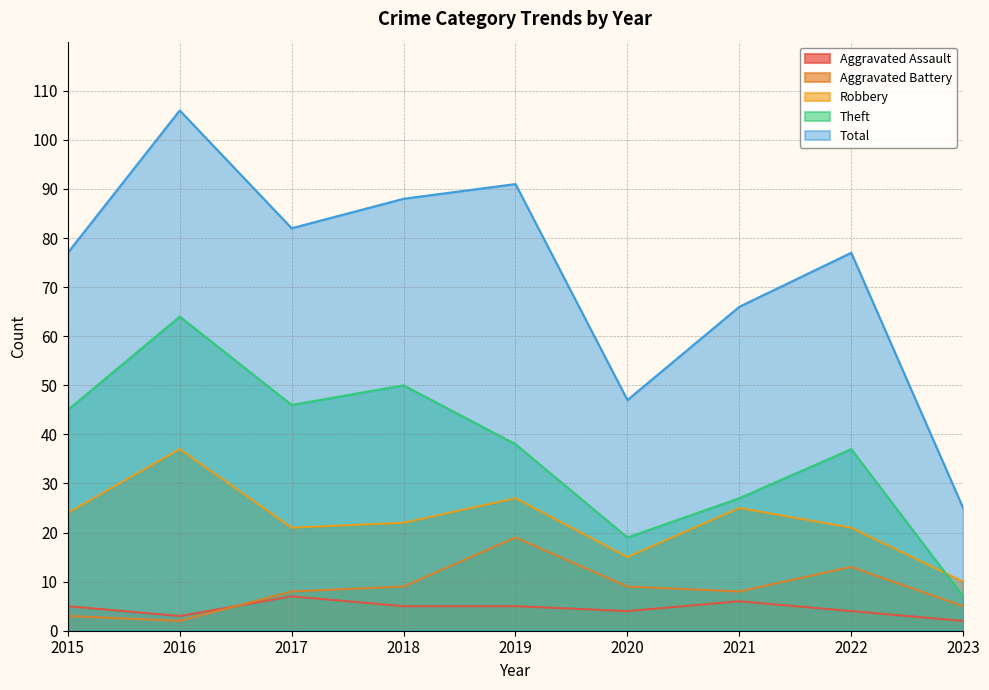

True or false: Aggravated Assault and Theft intersect in this chart.

False